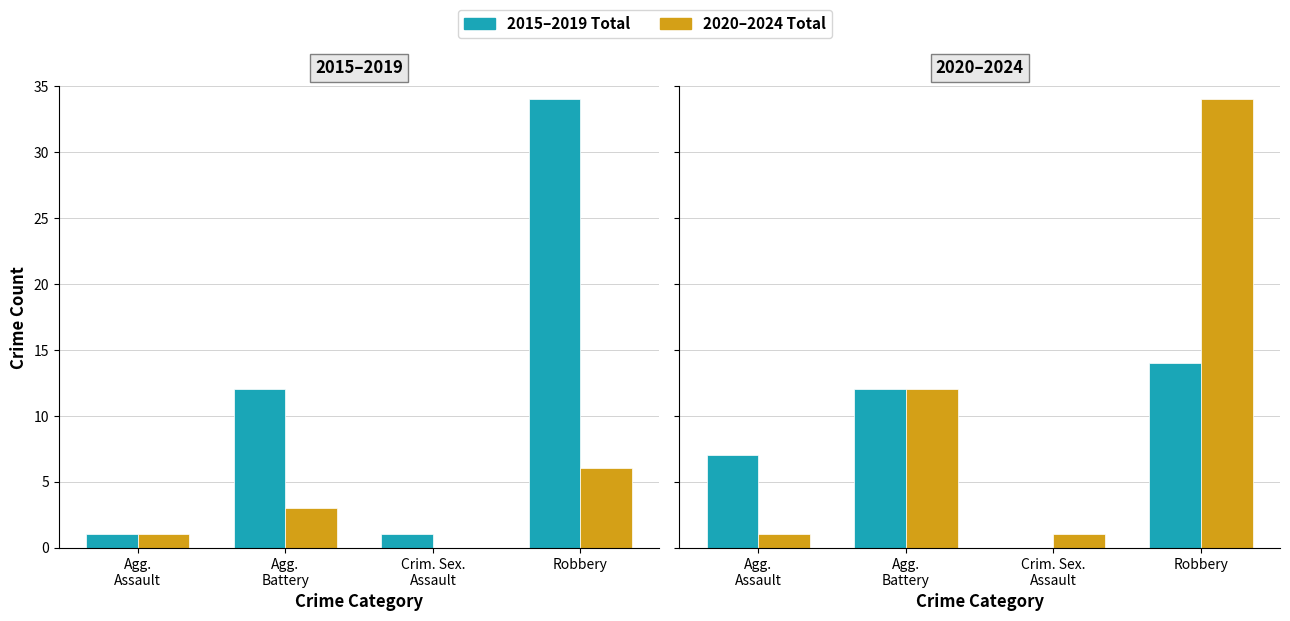

True or false: 2015–2019 Total has a value of 1 at Agg.
Assault.

False